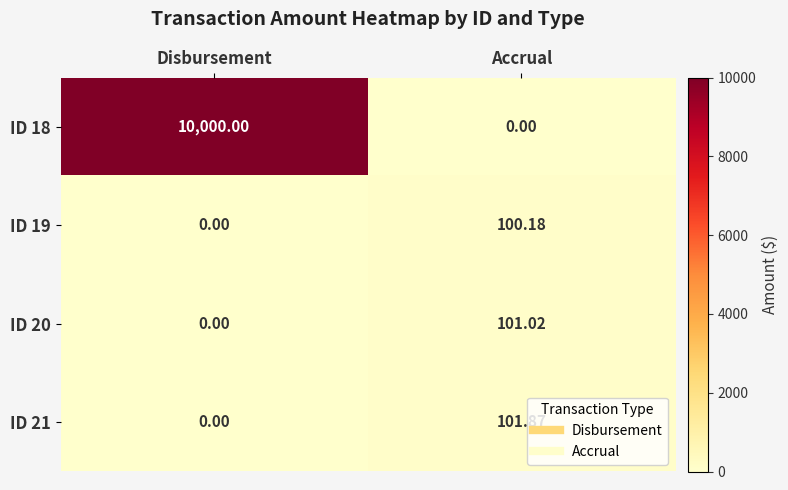

At which label does ID 20 reach its minimum?

Disbursement